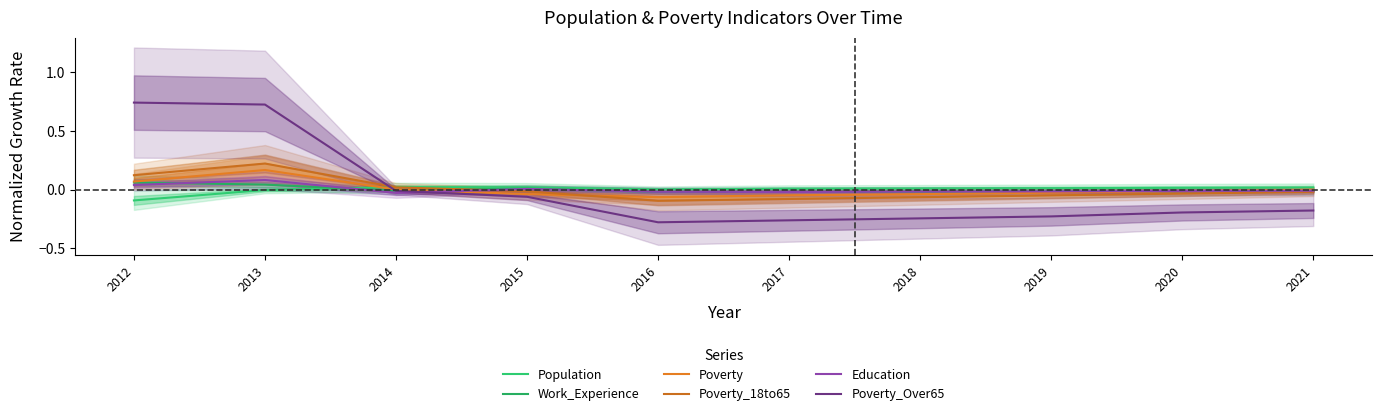

In Population, how many points are lower than both neighbors (excluding endpoints)?

1